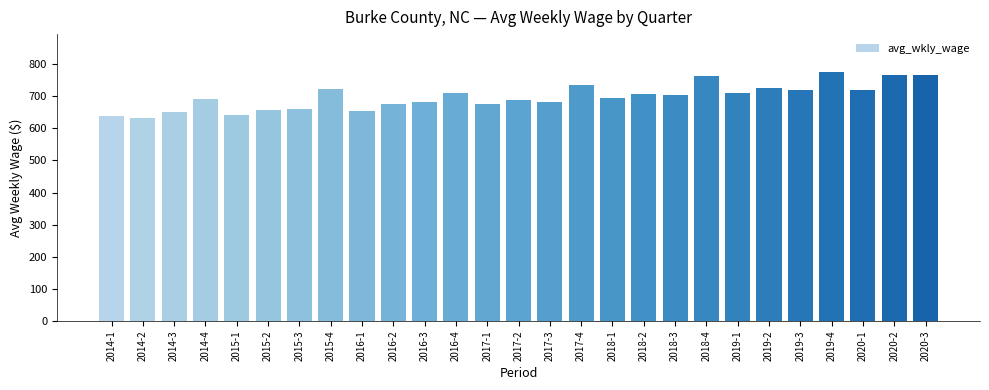

What is the label of the 21st bar from the left?

2019-1